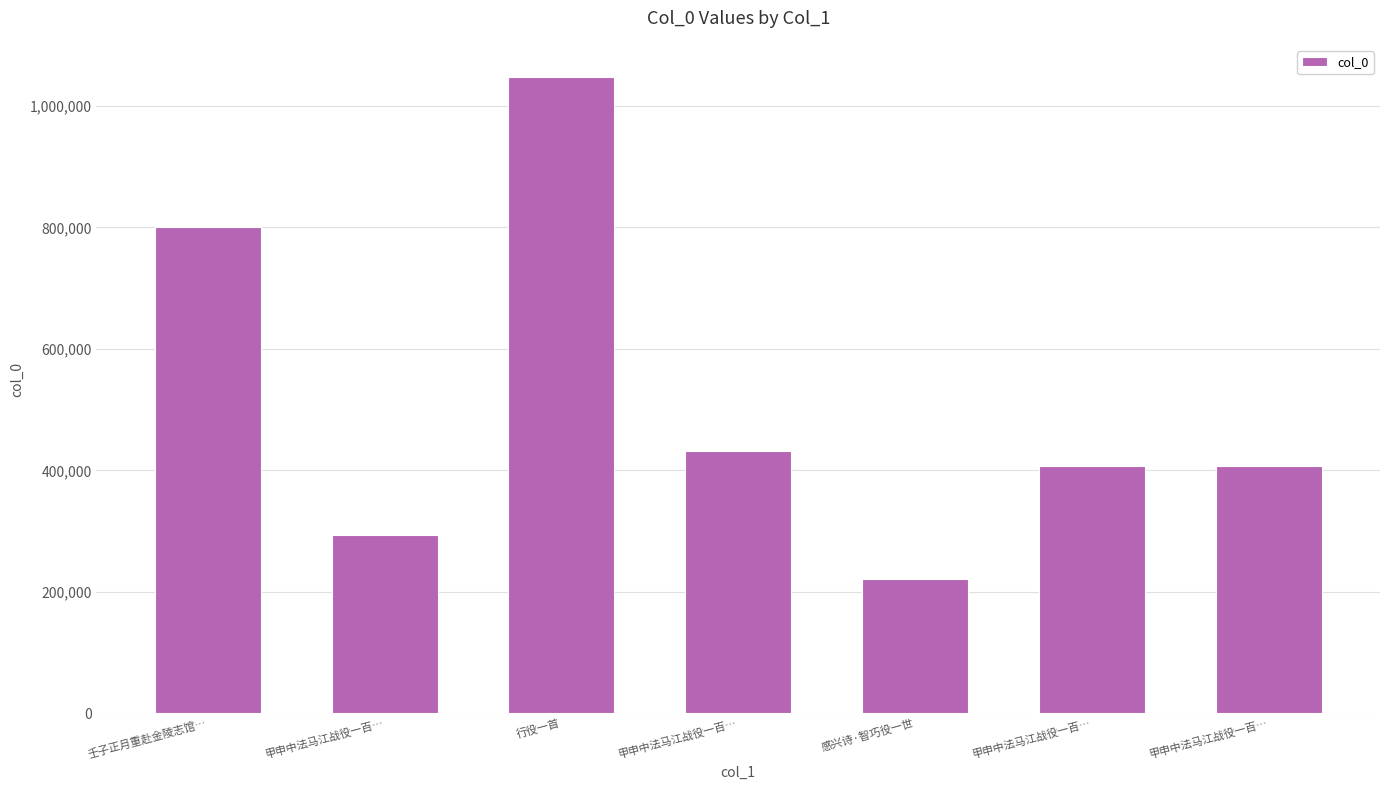

Reading left to right, transcribe all the data shown in this chart.

801297	293310	1048238	432136	221425	407069	407068